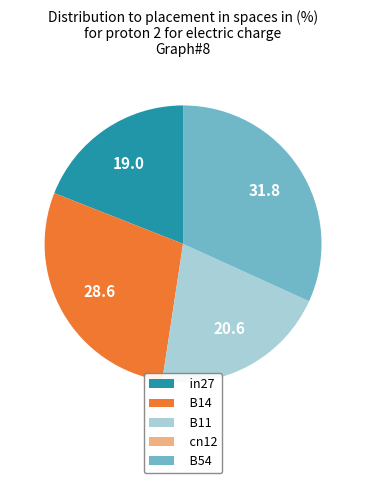

True or false: B11 accounts for 21% of the total.

True